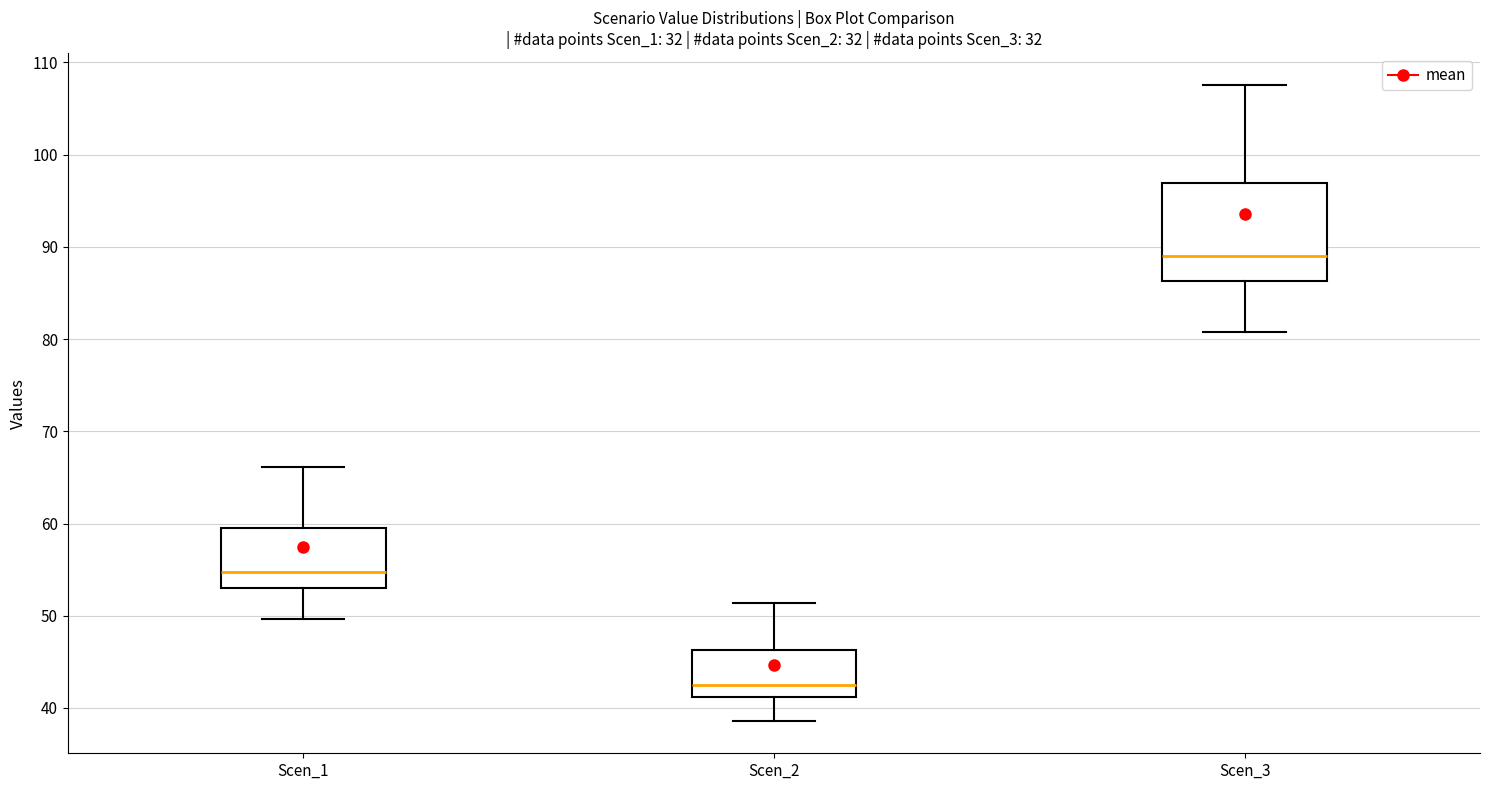

Where does the median line of the box for Scen_3 sit on the y-axis? The values are not printed on the chart, so give them approximately, as read against the axis.

89